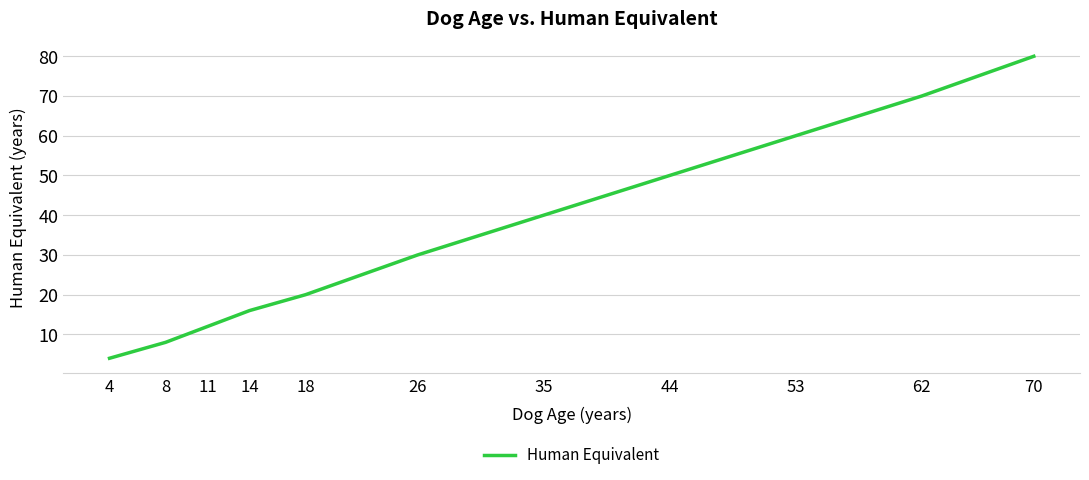

What is the maximum value shown in the chart?

80